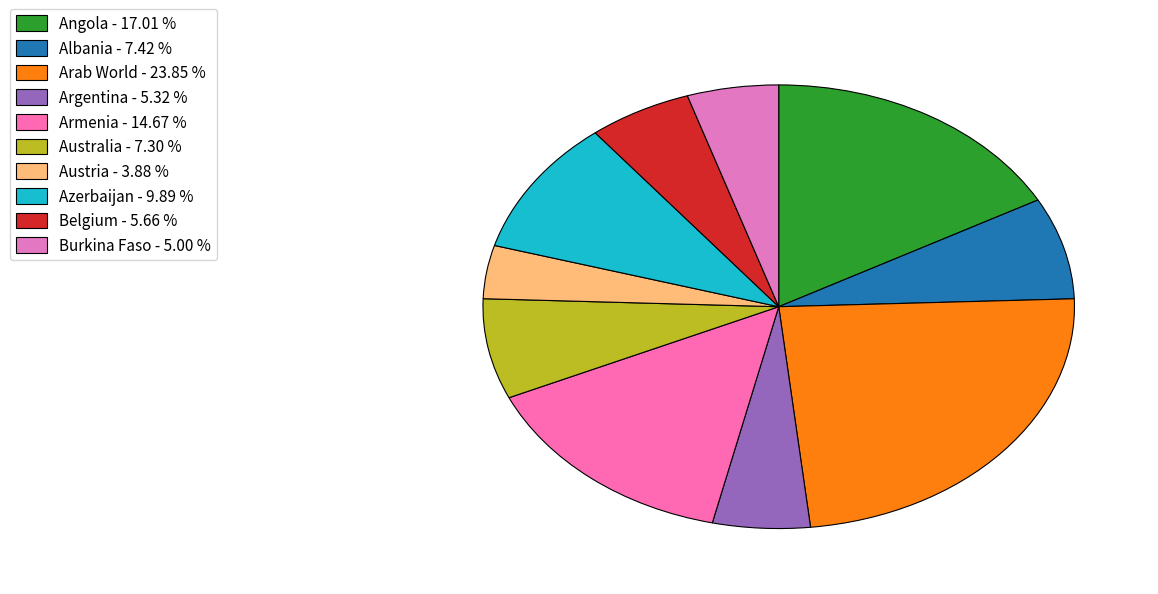

The Belgium slice represents 17% of the pie. True or false?

False